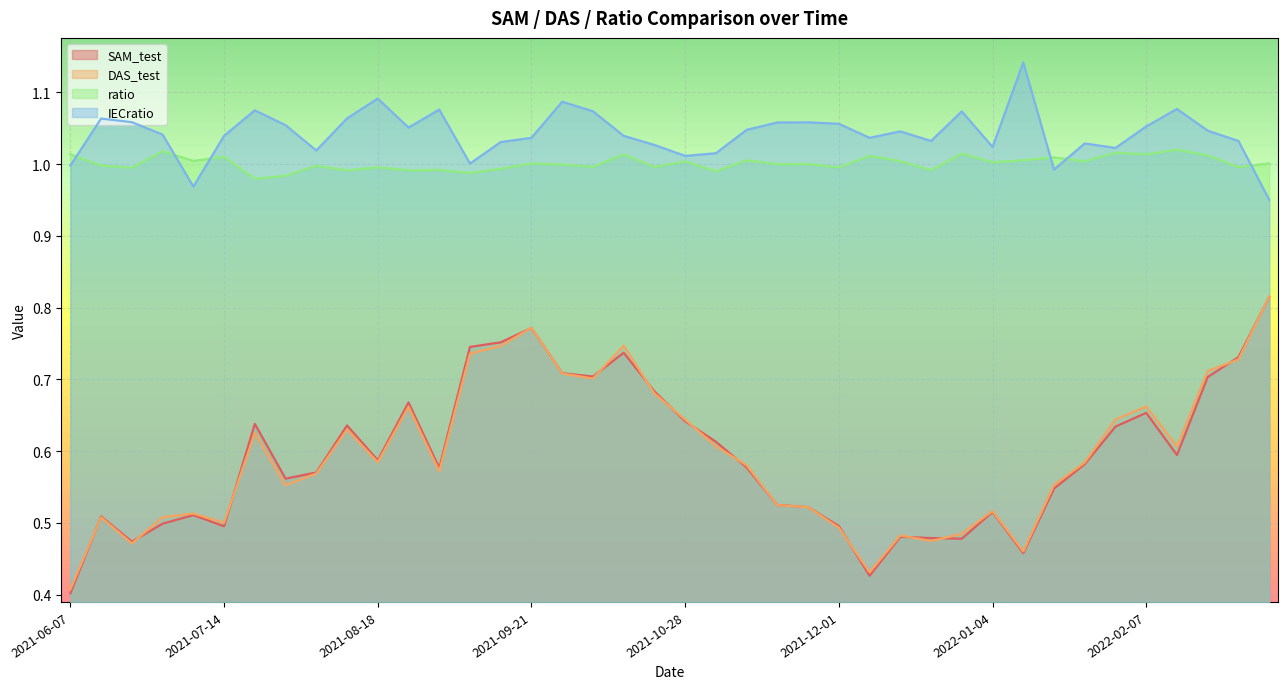

Which series changed the most between 2021-07-14 and 2021-12-08?

DAS_test